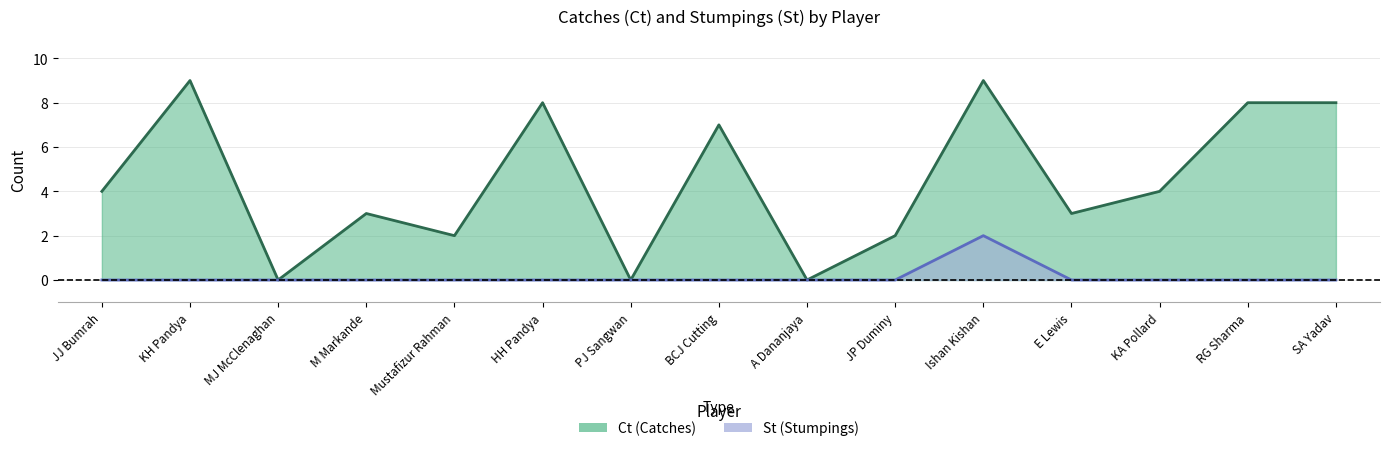

Rank the categories by St value from lowest to highest.

JJ Bumrah, KH Pandya, MJ McClenaghan, M Markande, Mustafizur Rahman, HH Pandya, PJ Sangwan, BCJ Cutting, A Dananjaya, JP Duminy, E Lewis, KA Pollard, RG Sharma, SA Yadav, Ishan Kishan